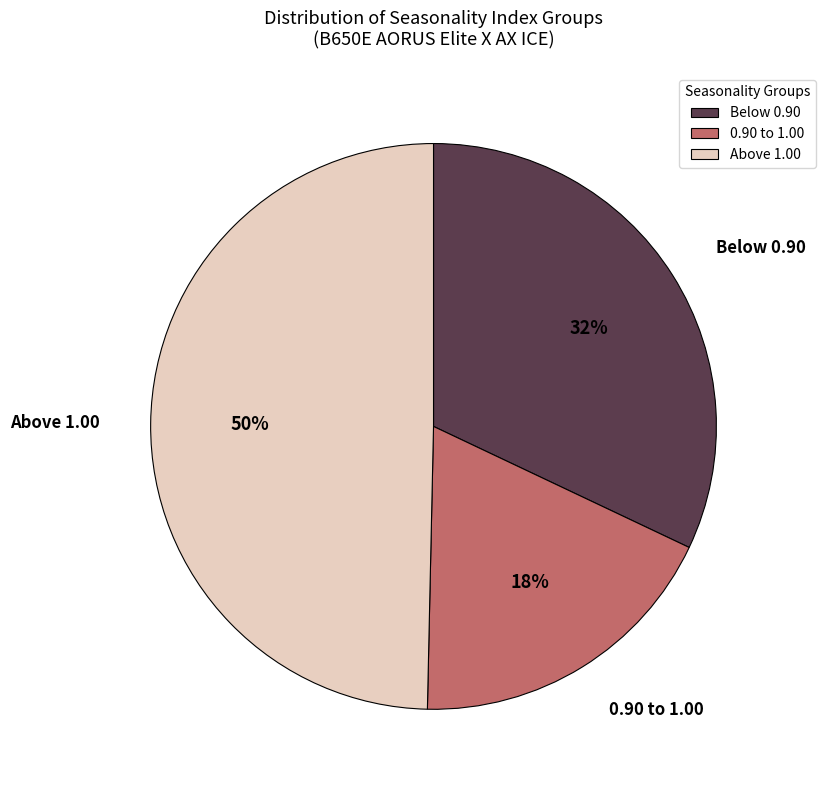

Combined, do Above 1.00 and 0.90 to 1.00 account for over 50%?

Yes